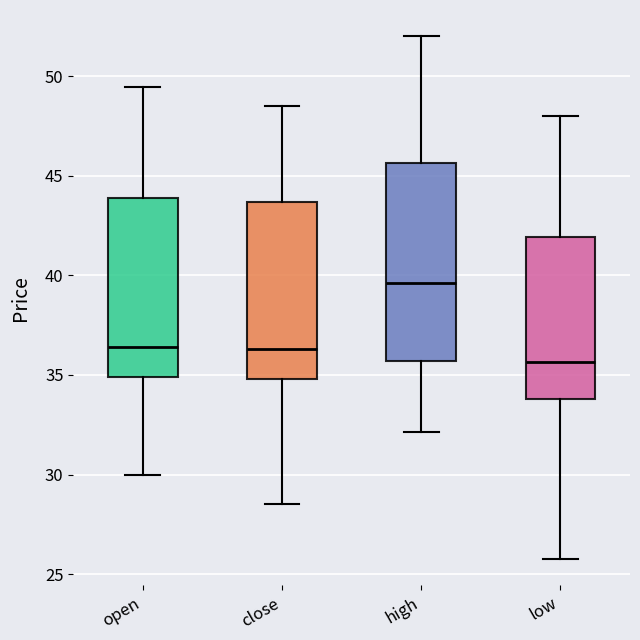

Reading left to right, transcribe this box plot: for each box, give where its median line is, the range the box spans, and where its two whiskers end, as read against the y-axis. The values are not printed on the chart, so give them approximately, as read against the axis.

open: median 36.5, box 35.0 to 44.0, whiskers 30.0 to 49.5
close: median 36.5, box 35.0 to 43.5, whiskers 28.5 to 48.5
high: median 39.5, box 35.5 to 45.5, whiskers 32.0 to 52.0
low: median 35.5, box 34.0 to 42.0, whiskers 26.0 to 48.0